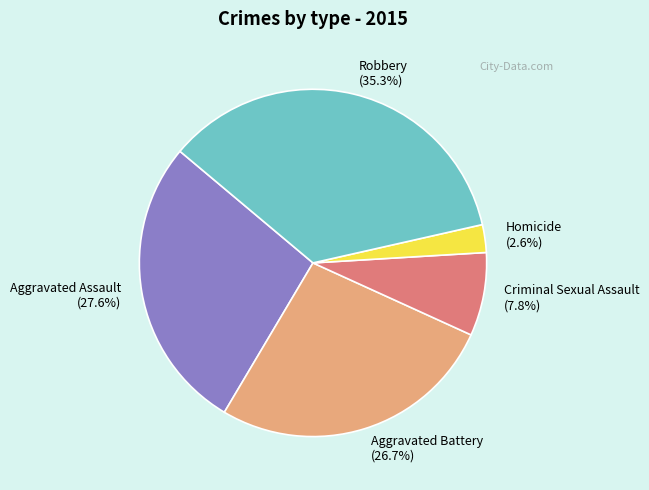

Does Aggravated Assault represent more than half of the total?

No